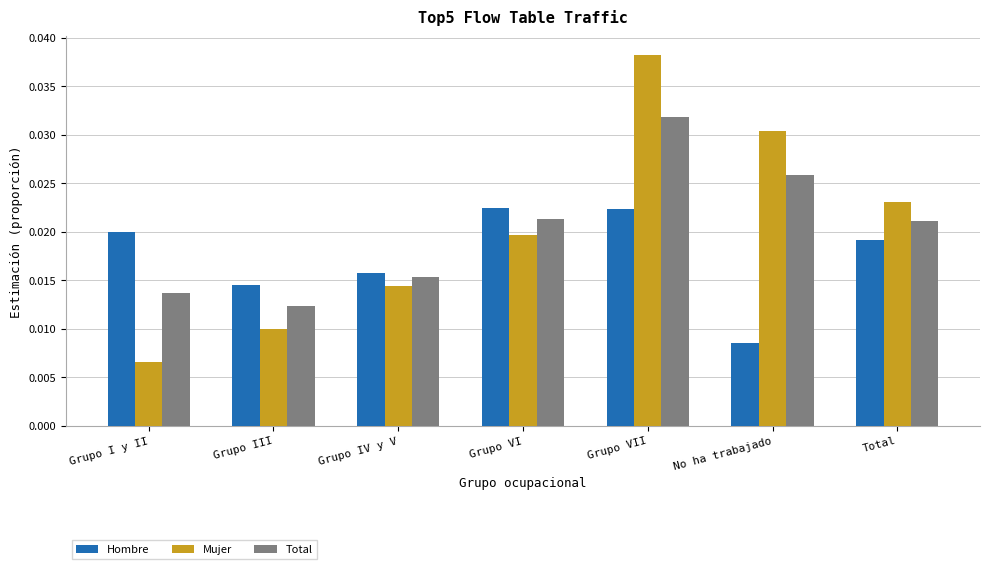

What is the total value across all series at No ha trabajado?

0.1